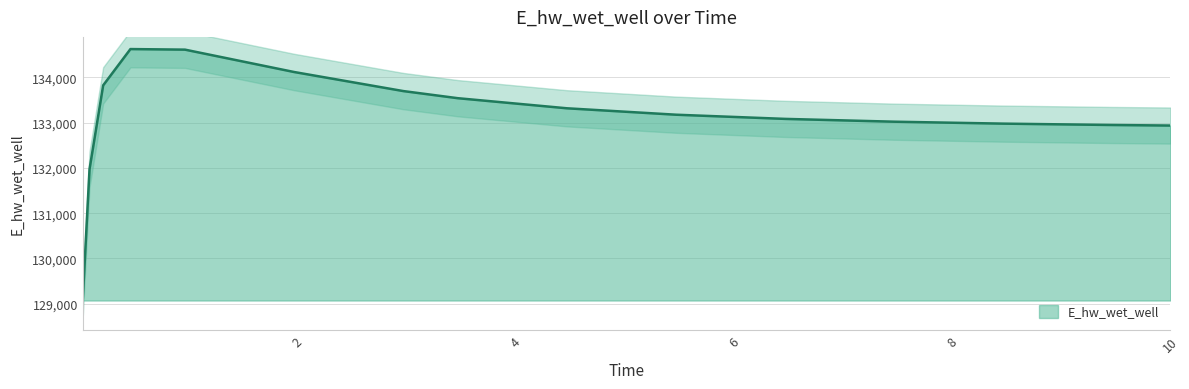

Reading left to right, transcribe all the data shown in this chart.

129070.4	131970.1	133826.1	134628.2	134615.5	134121.2	133700.1	133542.5	133319.4	133177.4	133085.0	133022.9	132980.1	132949.9	132937.9